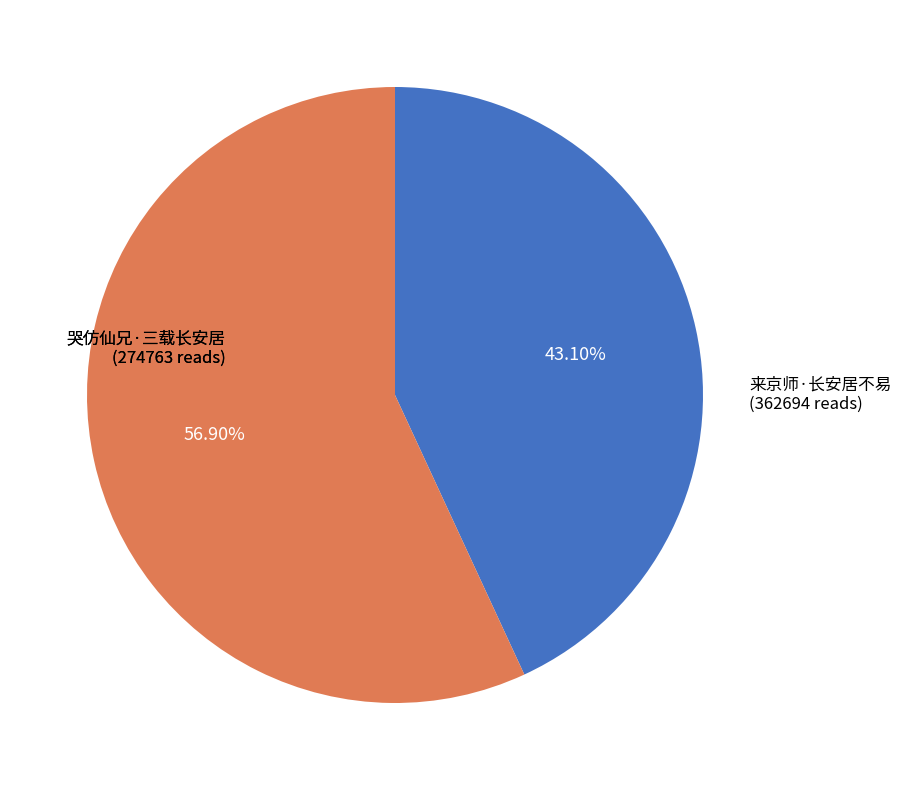

Is there any slice that represents more than half of the pie?

Yes